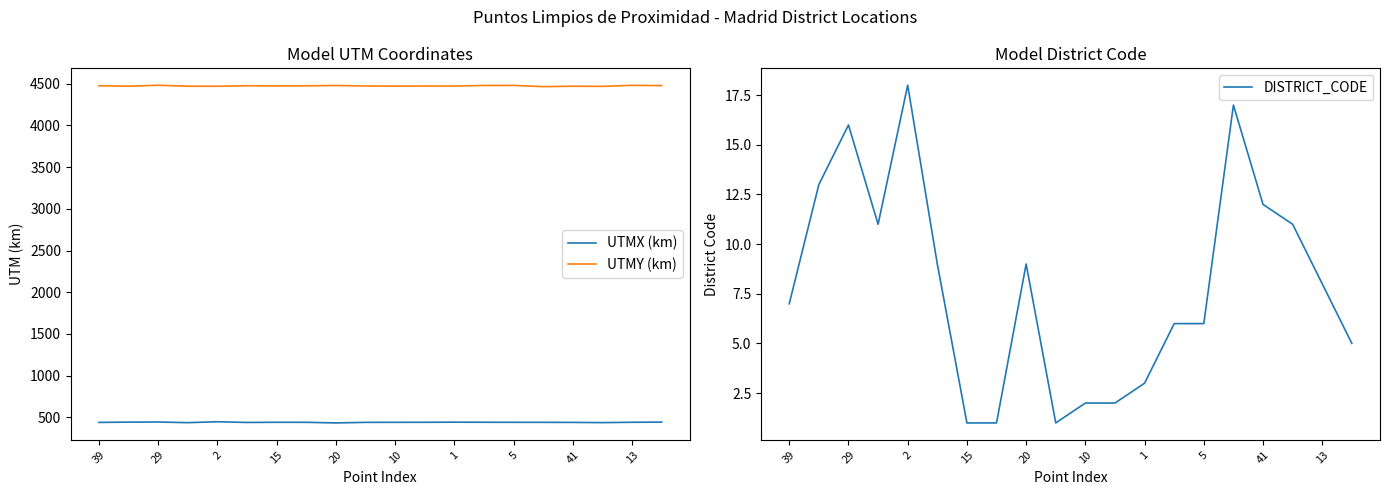

What is the difference between the second highest and second lowest values in the UTMX (km) series?

7.8